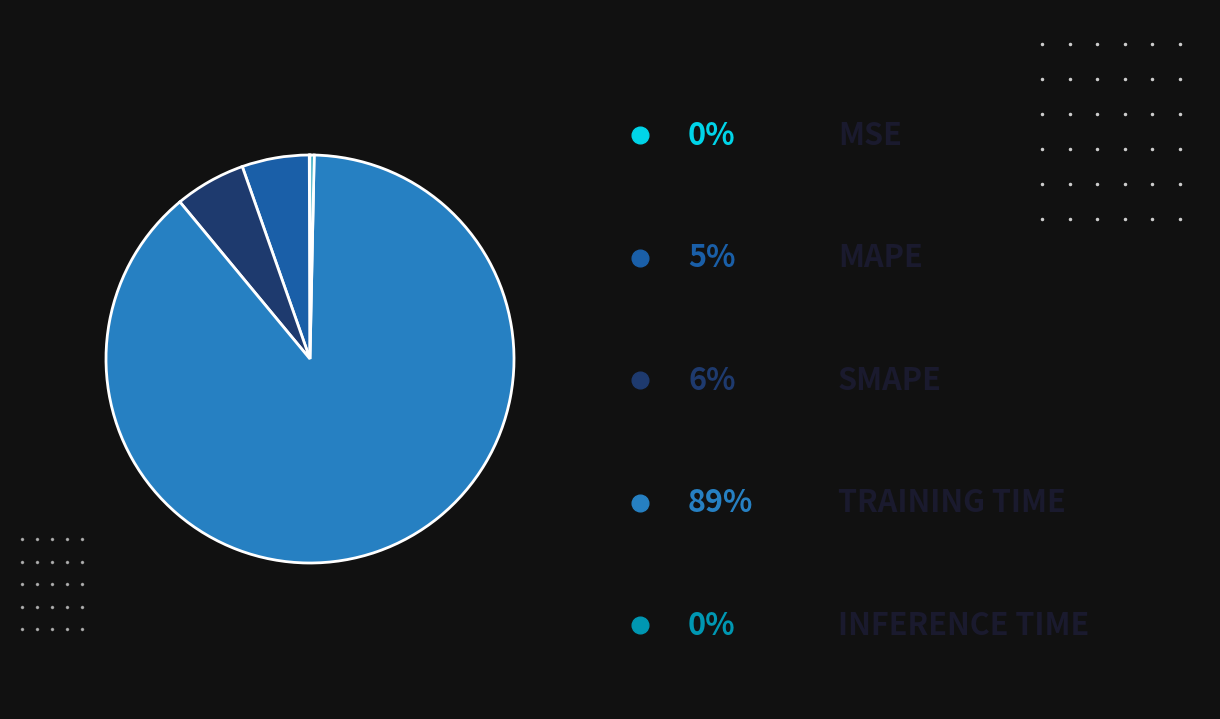

Does any single category account for the majority?

Yes